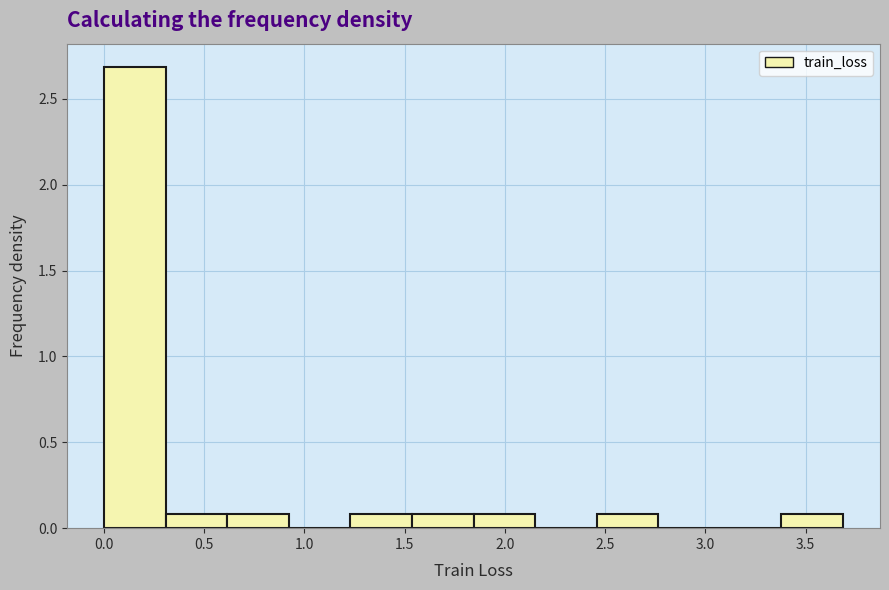

How tall is the bar that spans 1.55 to 1.85 on the x-axis? Neither the bar edges nor the heights are printed on the chart, so give them approximately, as read against the axes.

0.1